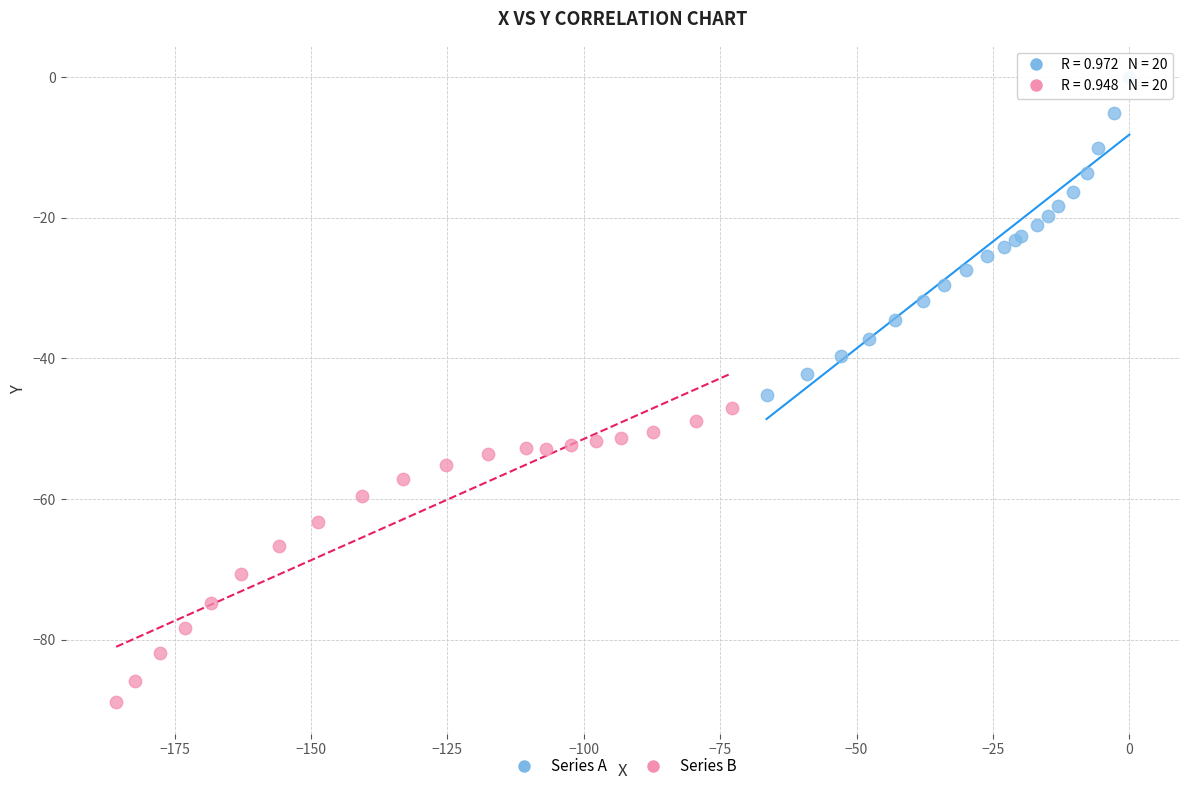

Which series contains the lowest Y value?

Series B